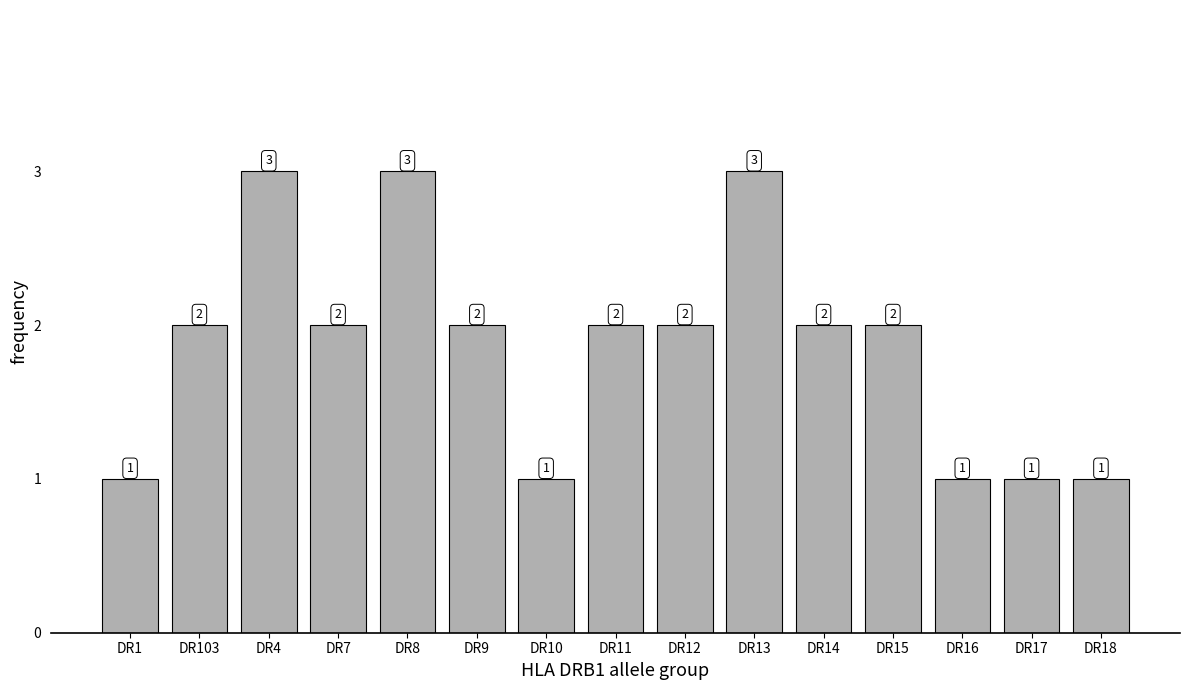

Reading left to right, transcribe all the data shown in this chart.

DR1=1	DR103=2	DR4=3	DR7=2	DR8=3	DR9=2	DR10=1	DR11=2	DR12=2	DR13=3	DR14=2	DR15=2	DR16=1	DR17=1	DR18=1